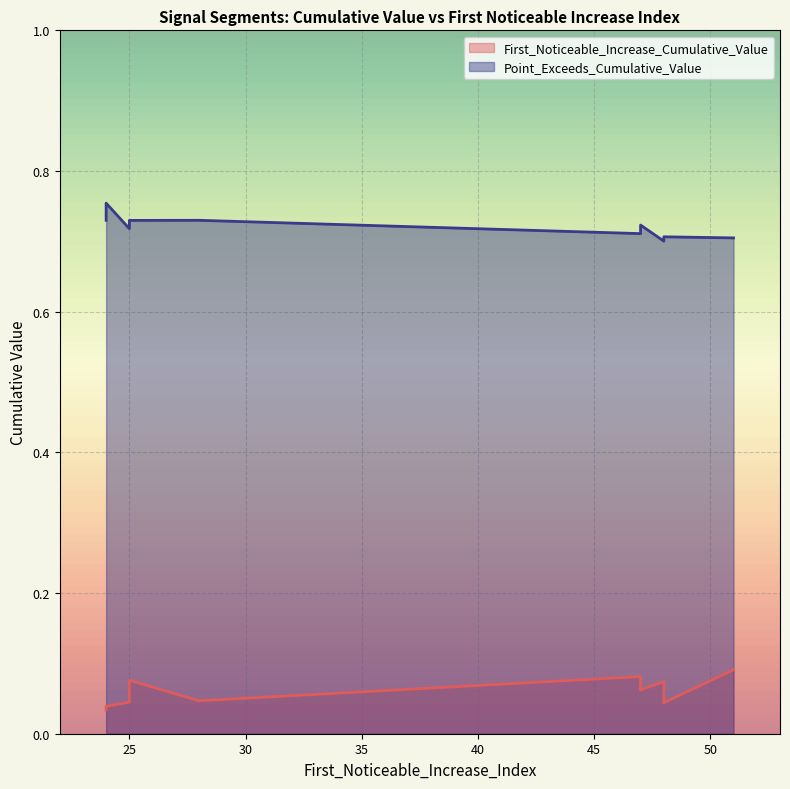

What is the value of the First_Noticeable_Increase_Cumulative_Value point at the 2nd from the left?

0.1